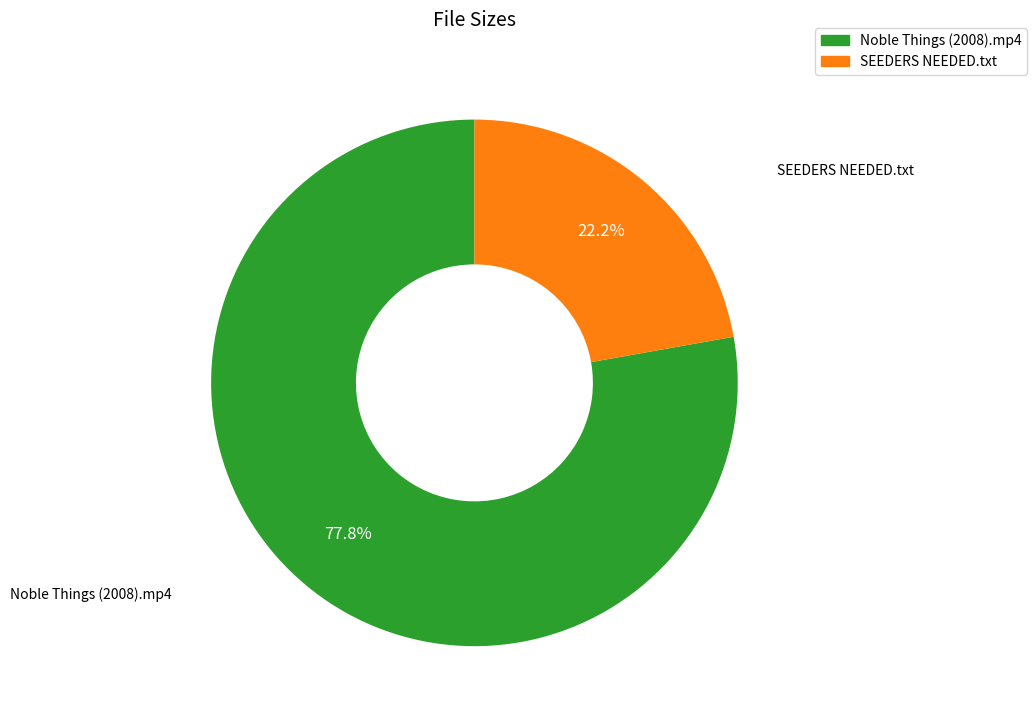

How many segments does this pie chart have?

2